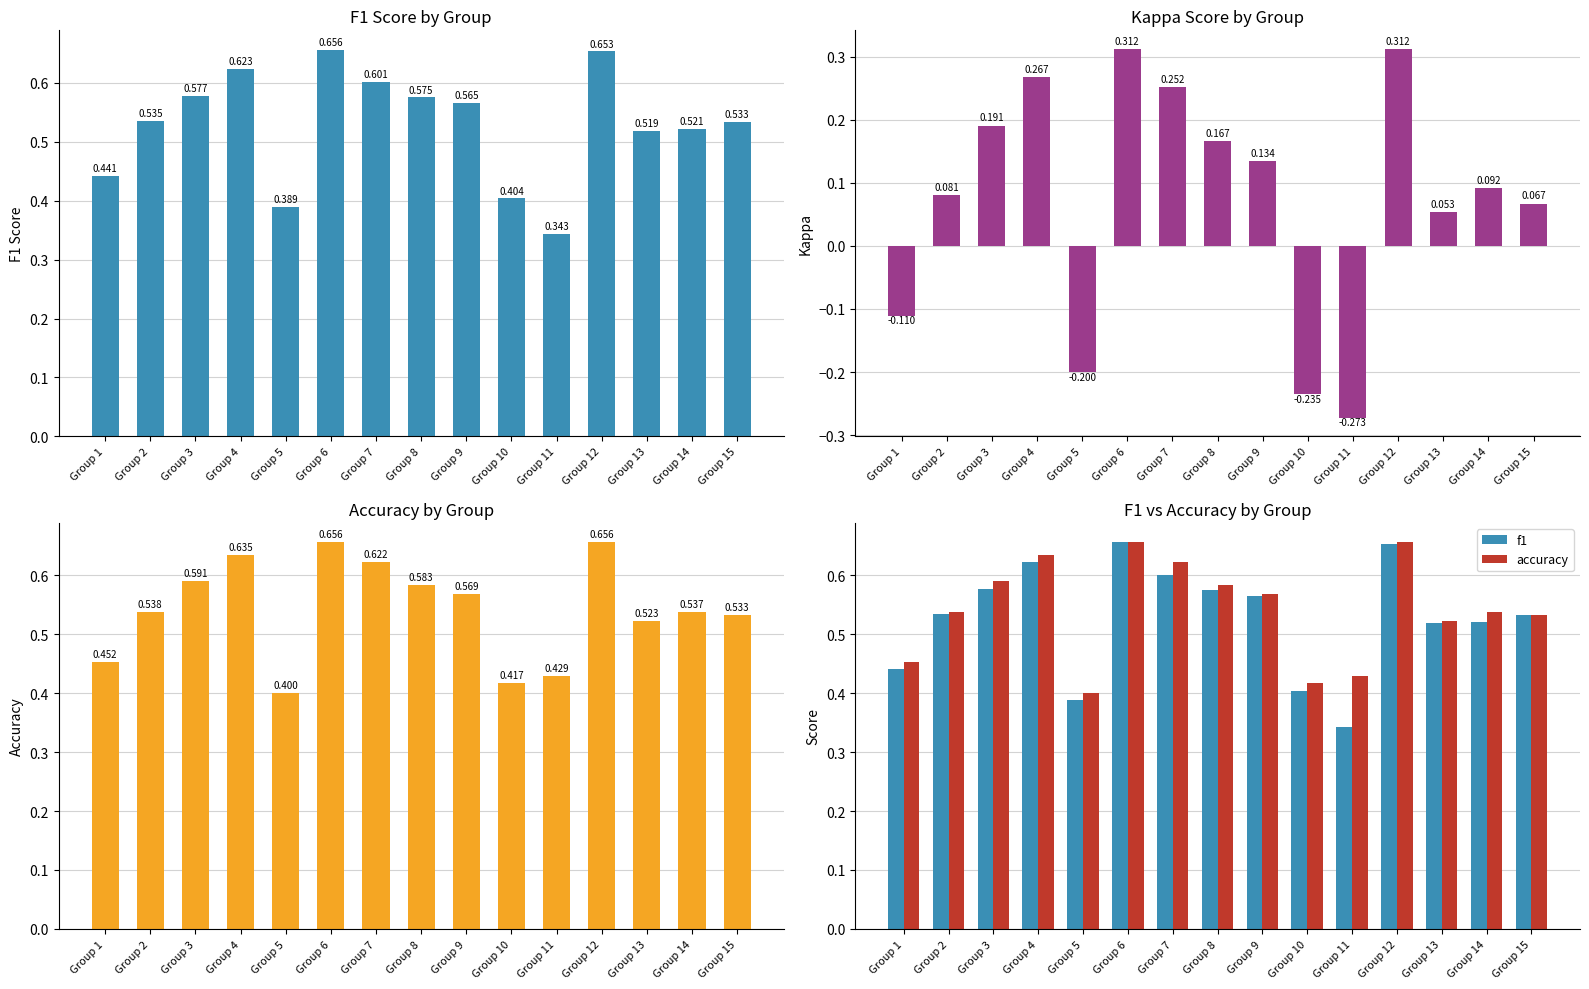

What is the total value across all series at Group 8?

1.3